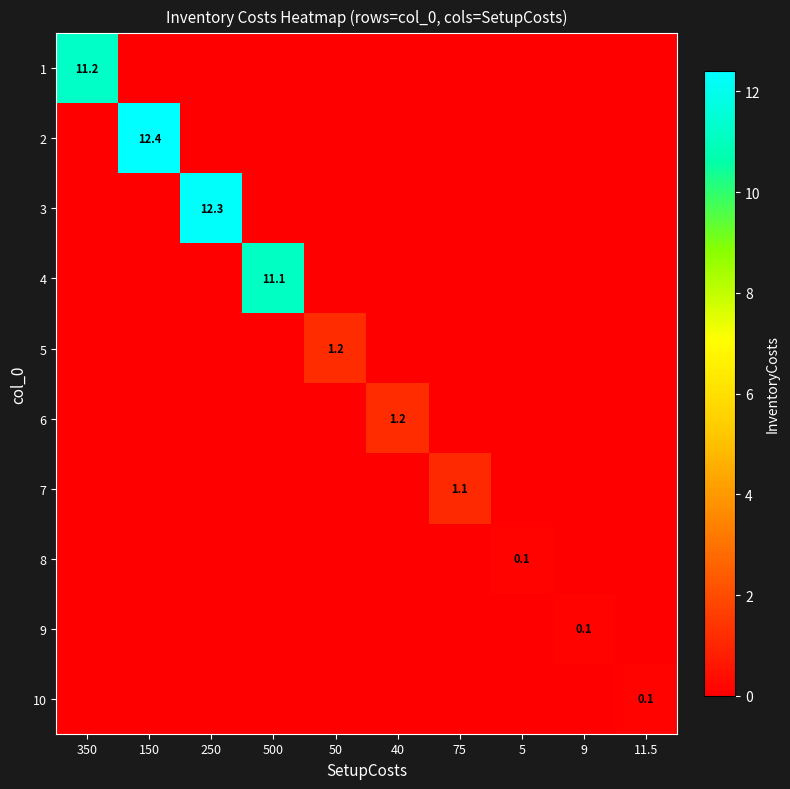

Which label corresponds to the smallest value in the chart?

150